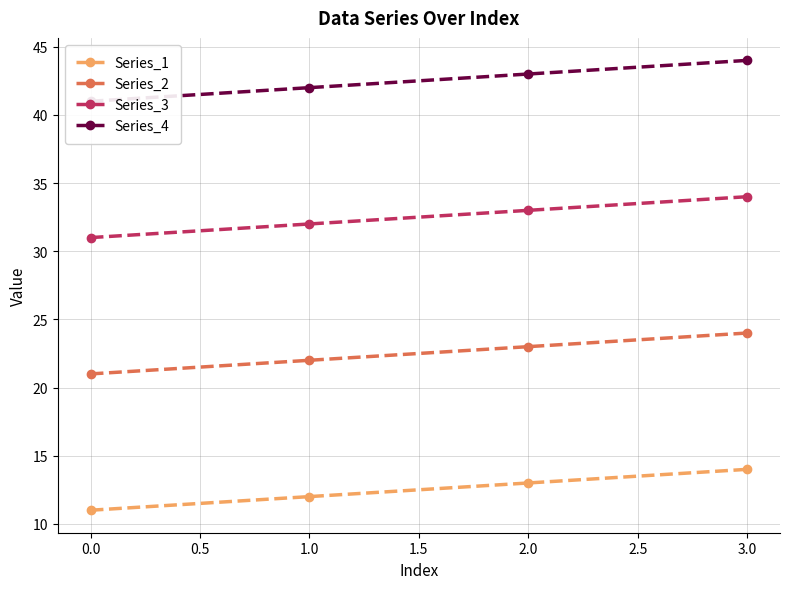

Reading left to right, list all the values displayed in this chart.

Series_1: 11	12	13	14
Series_2: 21	22	23	24
Series_3: 31	32	33	34
Series_4: 41	42	43	44